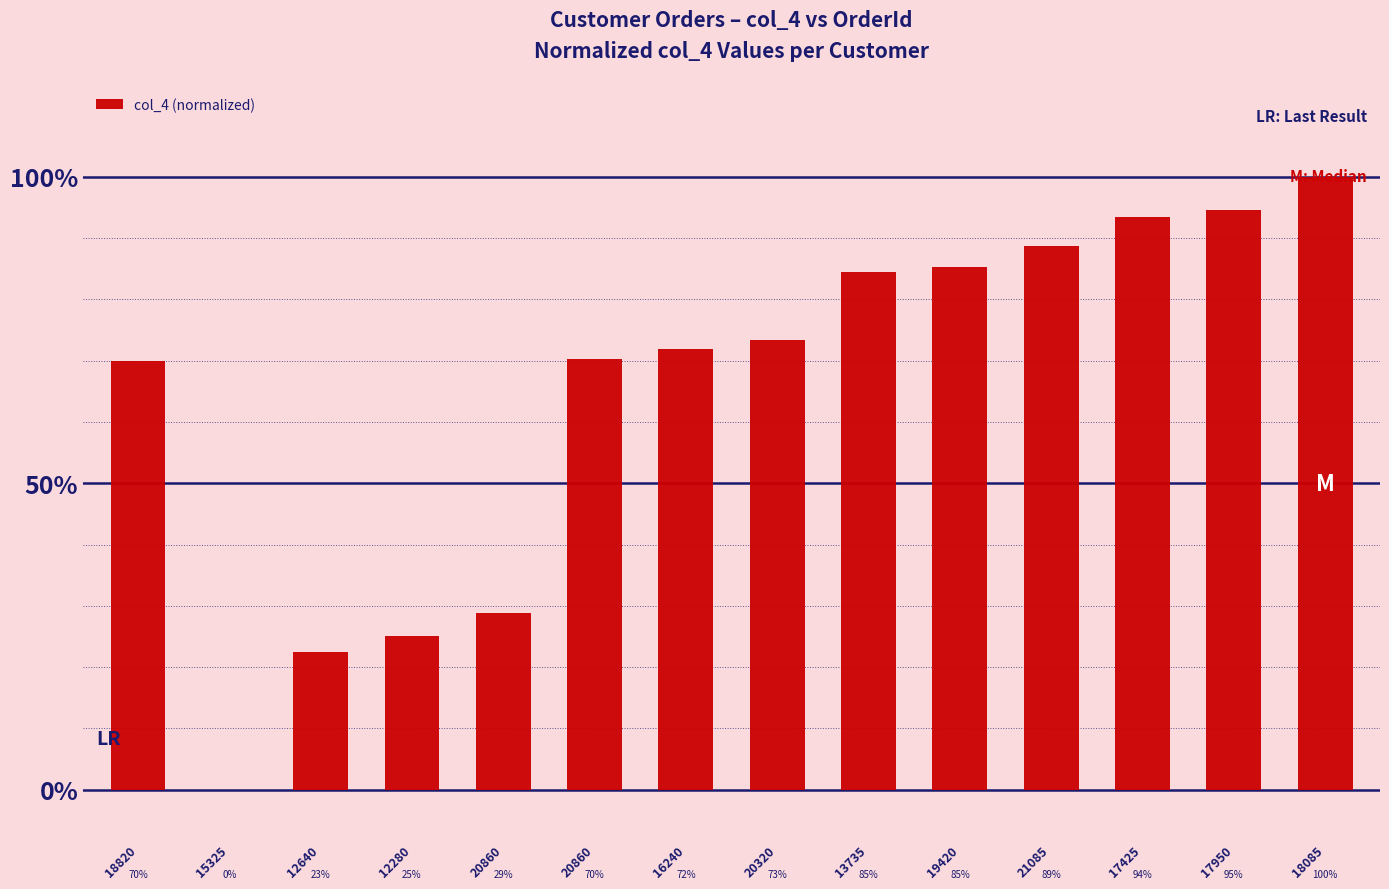

Which label corresponds to the smallest value in the chart?

15325